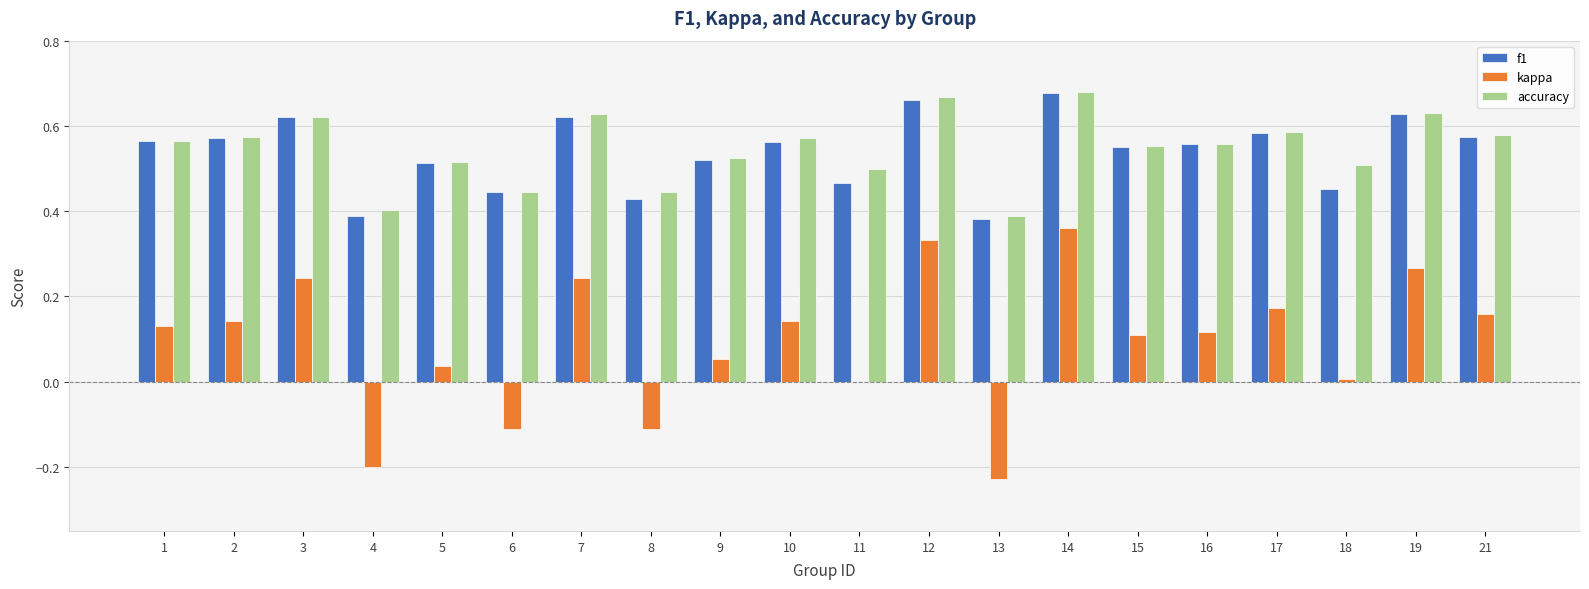

The value of kappa at 11 is -0.2. True or false?

False